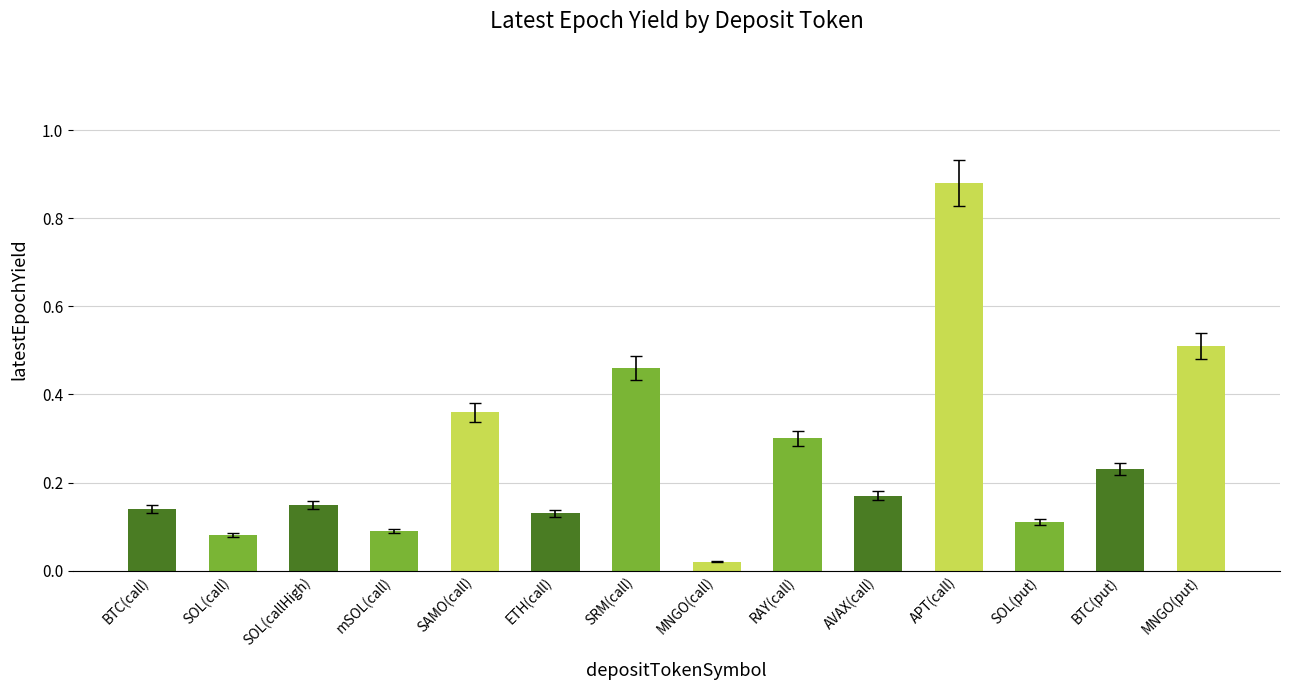

What is the approximate value at RAY(call)?

0.3